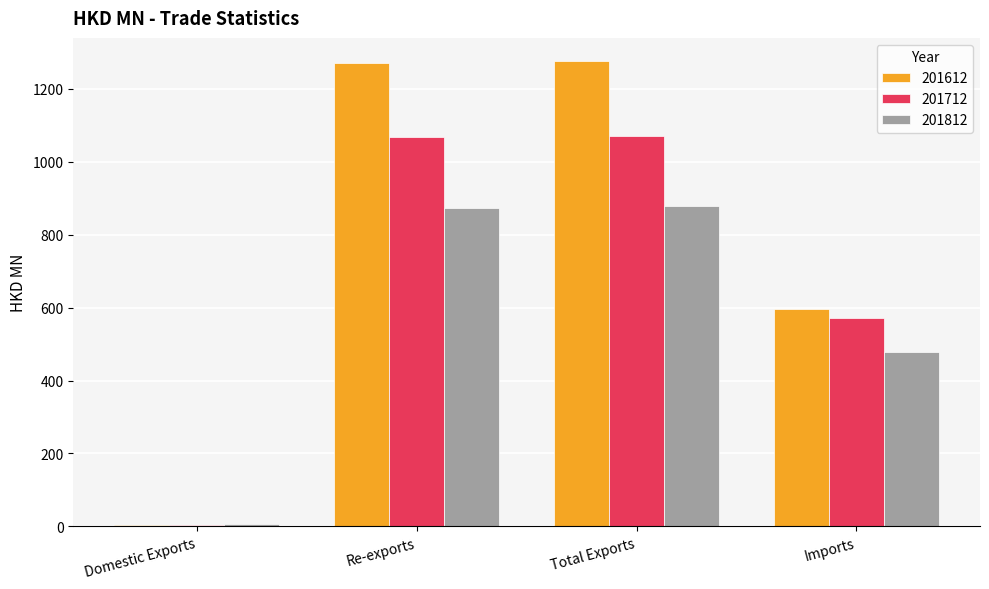

What is the difference between the highest and lowest values at Total Exports?

396.6